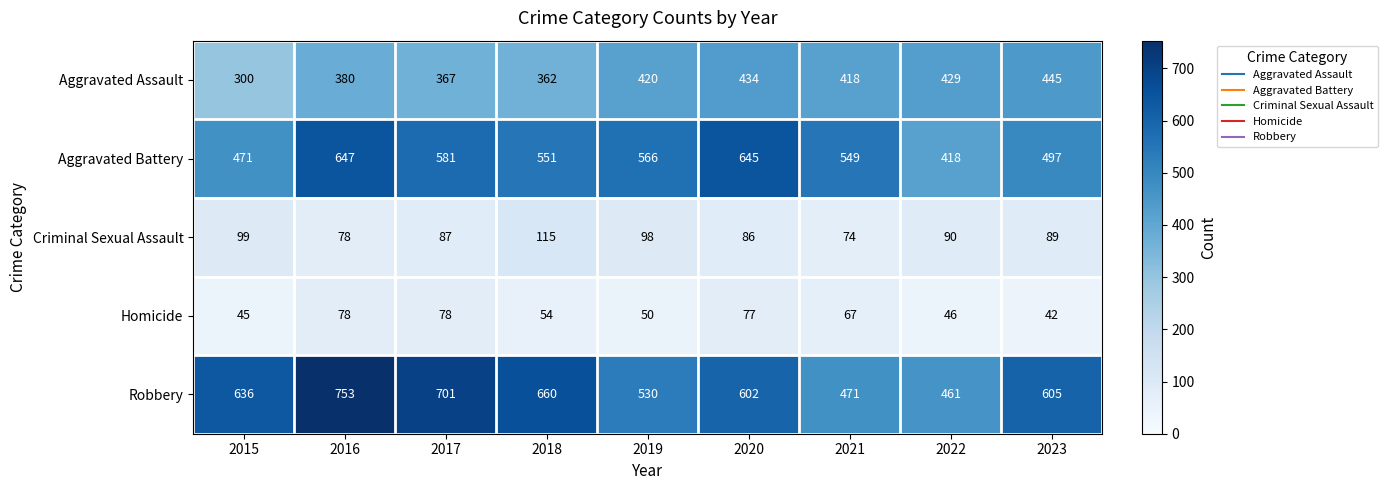

What is the greatest value displayed?

753